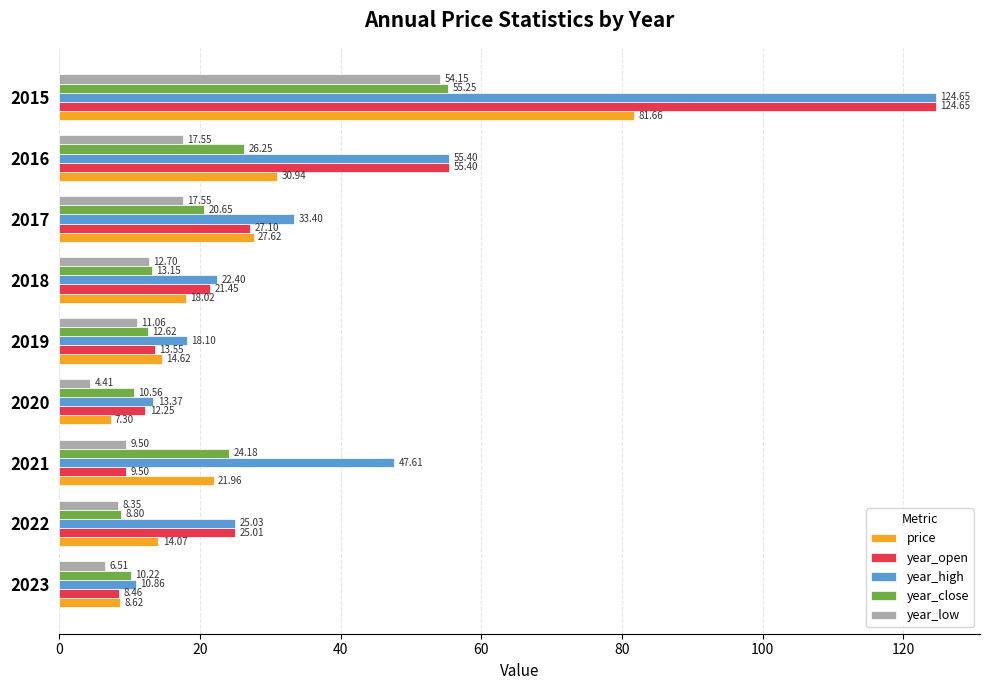

What is the spread (max minus min) of values at 2019?

7.0